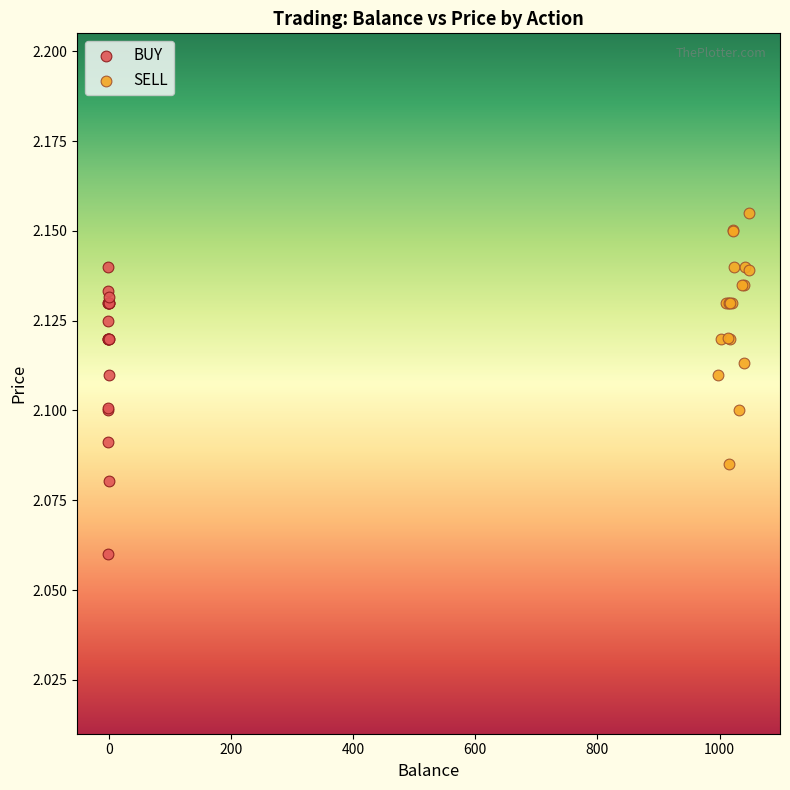

Which series contains the lowest Y value?

BUY